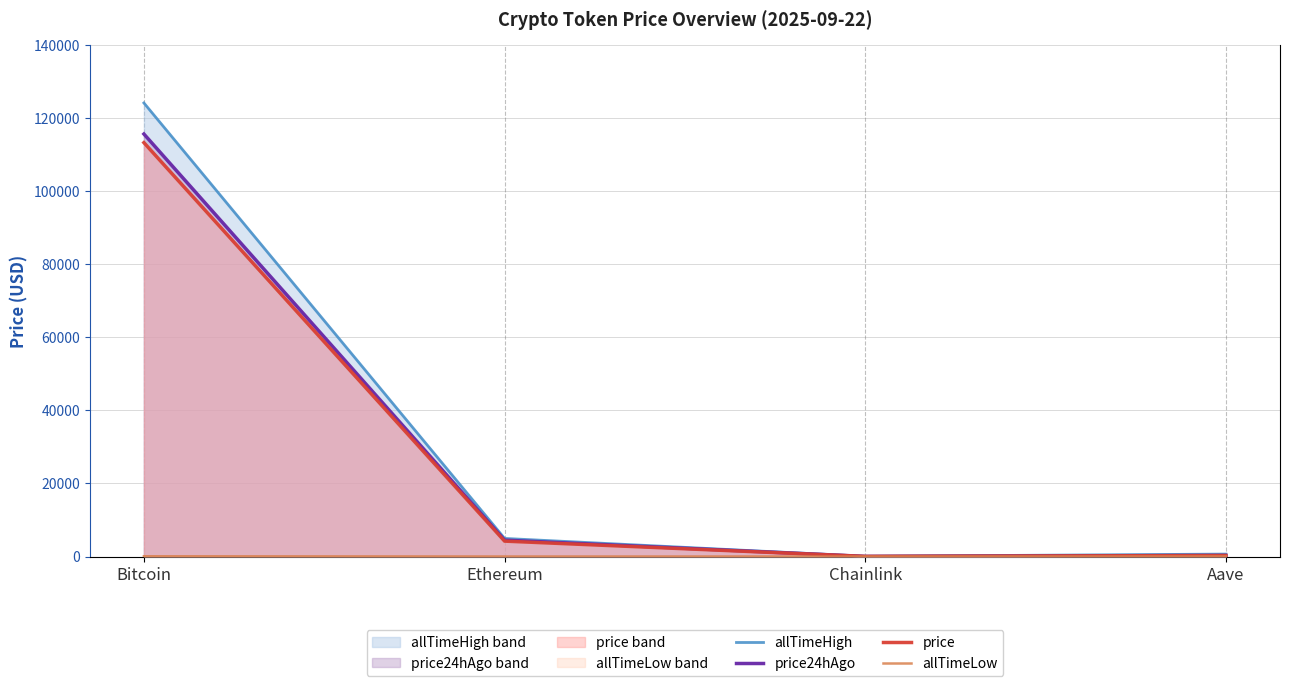

True or false: allTimeLow and allTimeHigh intersect in this chart.

False